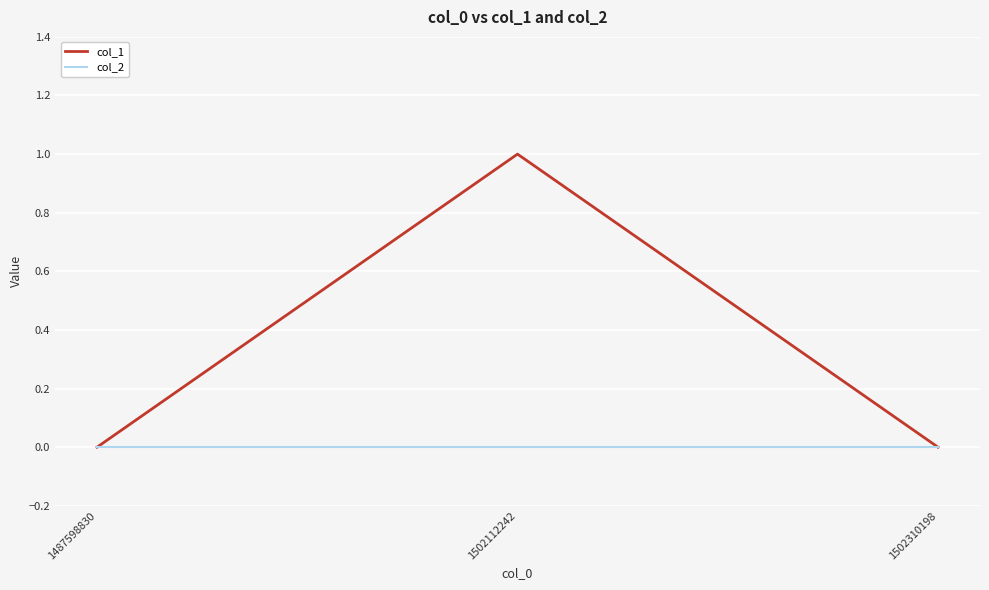

Which series has the largest range (max minus min)?

col_1